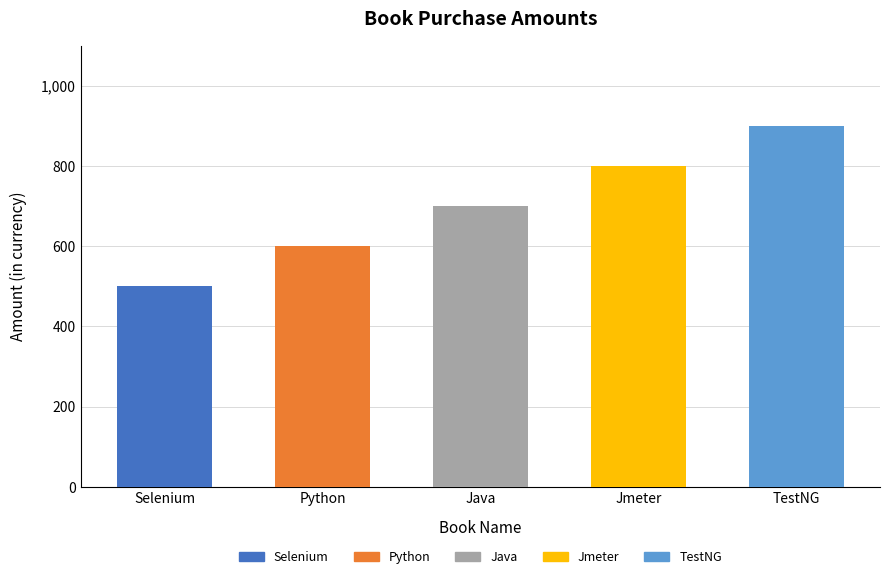

Which has a higher value, Selenium or Java?

Java